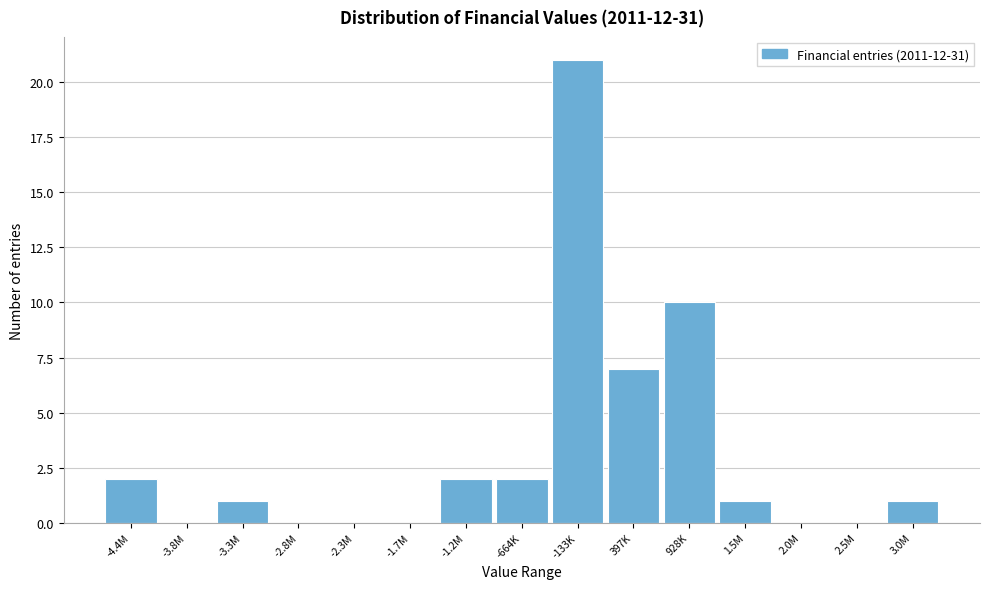

Reading left to right, list all the values displayed in this chart.

-4.4M=2	-3.8M=0	-3.3M=1	-2.8M=0	-2.3M=0	-1.7M=0	-1.2M=2	-664K=2	-133K=21	397K=7	928K=10	1.5M=1	2.0M=0	2.5M=0	3.0M=1